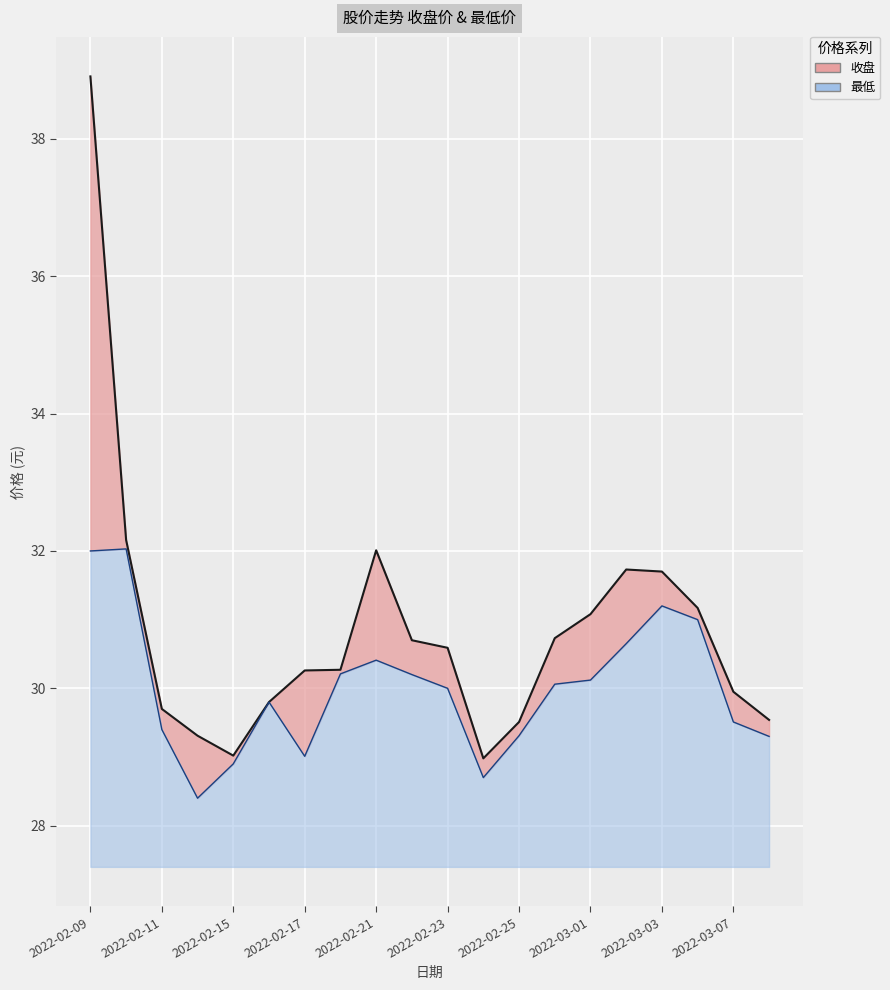

True or false: 收盘 and 最低 cross at least once.

False